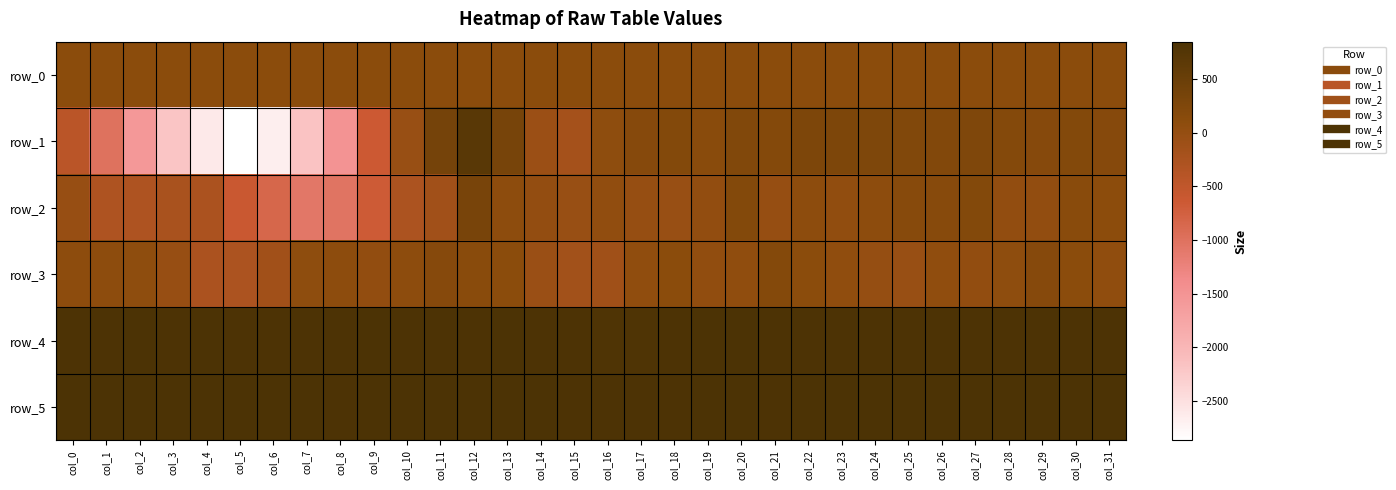

Rank the series at col_19 from highest to lowest value.

row_4, row_5, row_1, row_0, row_3, row_2